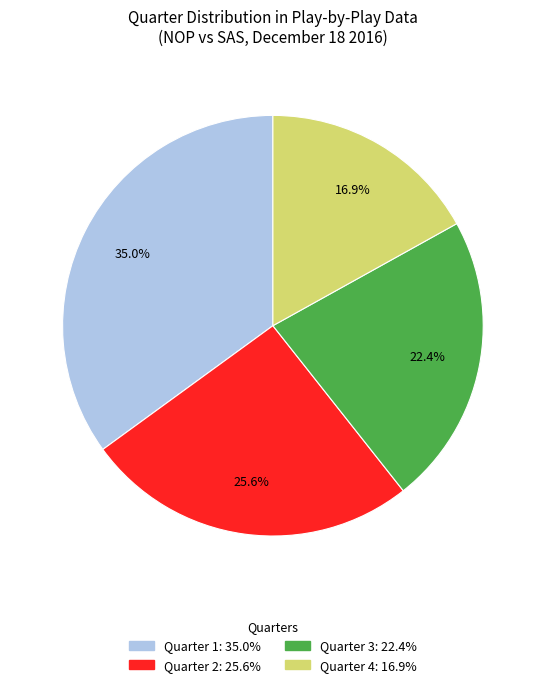

Does any single category account for the majority?

No